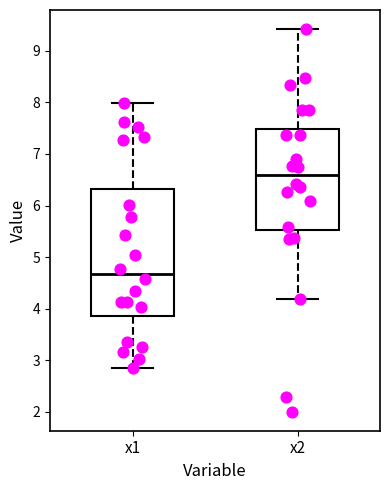

Reading left to right, transcribe this box plot: for each box, give where its median line is, the range the box spans, and where its two whiskers end, as read against the y-axis. The values are not printed on the chart, so give them approximately, as read against the axis.

x1: median 4.7, box 3.9 to 6.3, whiskers 2.8 to 8.0
x2: median 6.6, box 5.5 to 7.5, whiskers 4.2 to 9.4